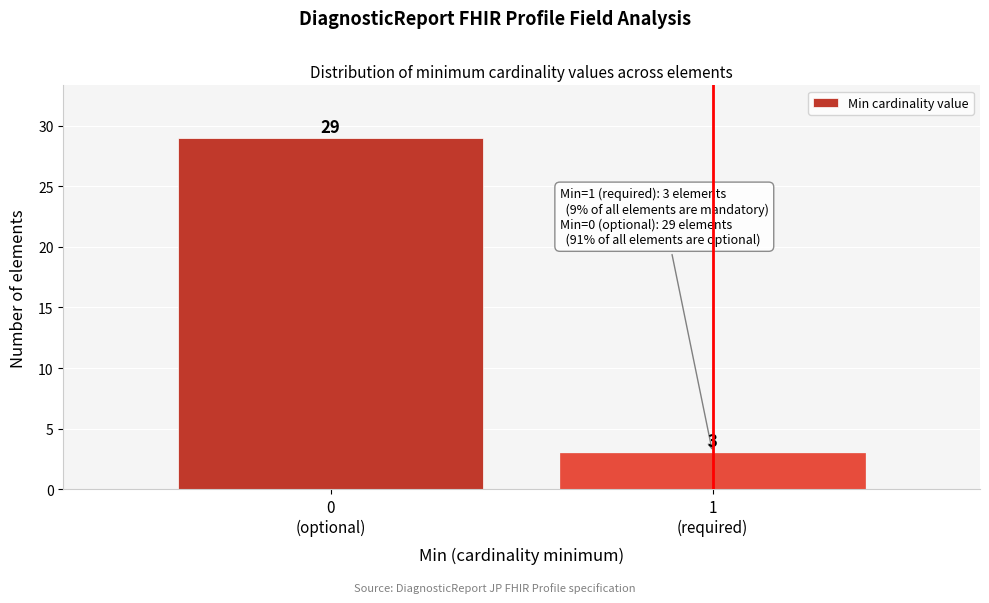

Reading left to right, transcribe all the data shown in this chart.

29	3